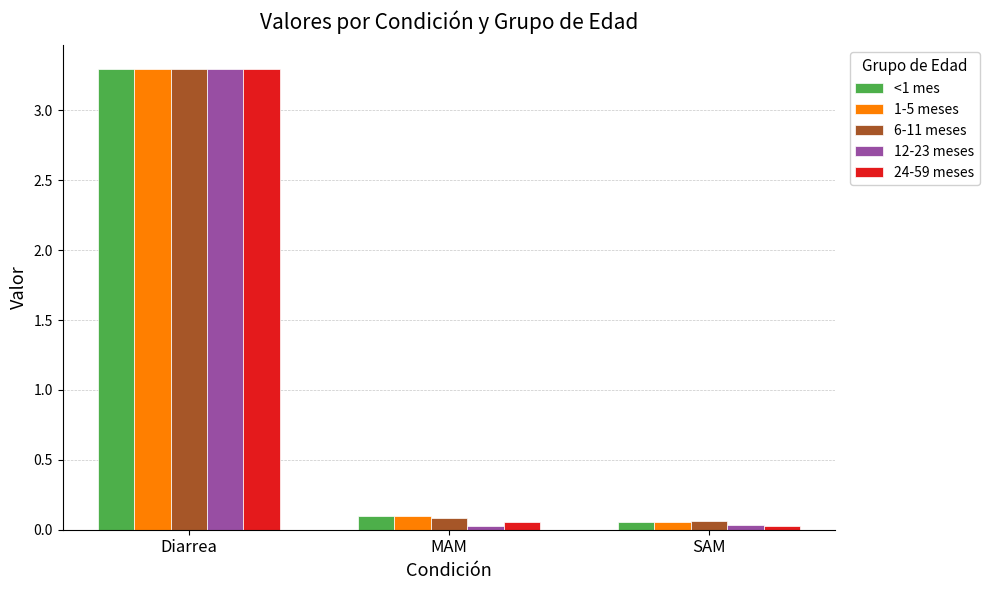

Is it true that 24-59 meses equals 0.1 at MAM?

True